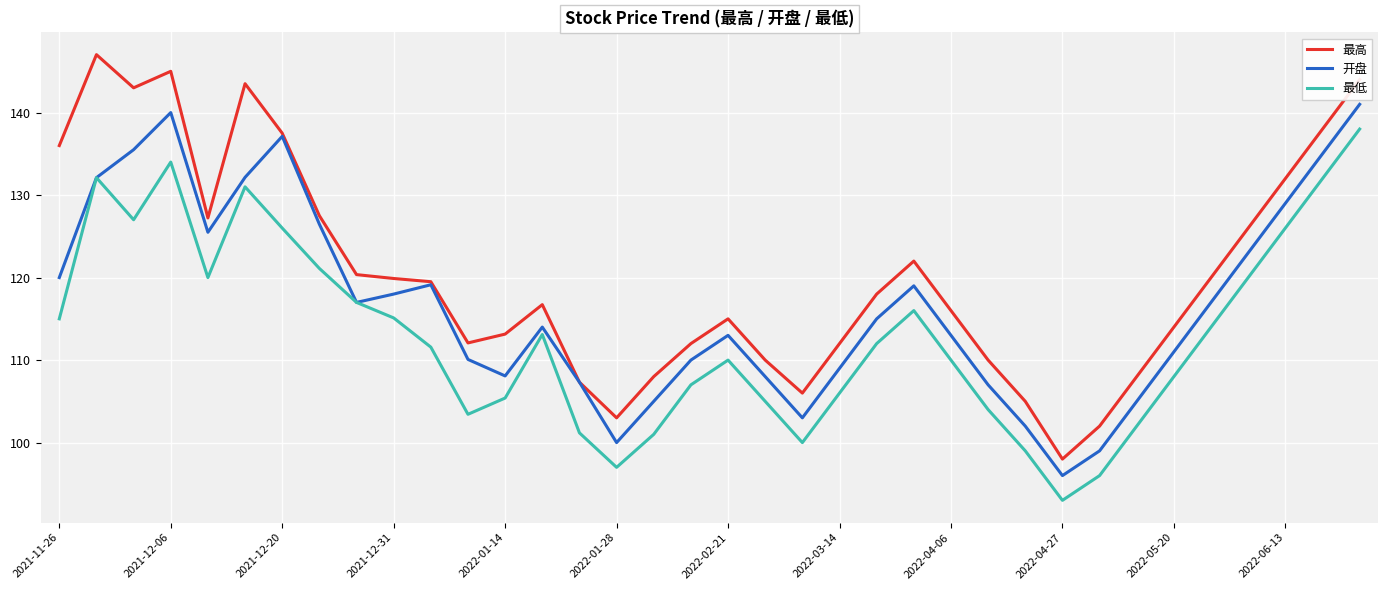

Rank the series by their average value, from lowest to highest.

最低, 开盘, 最高